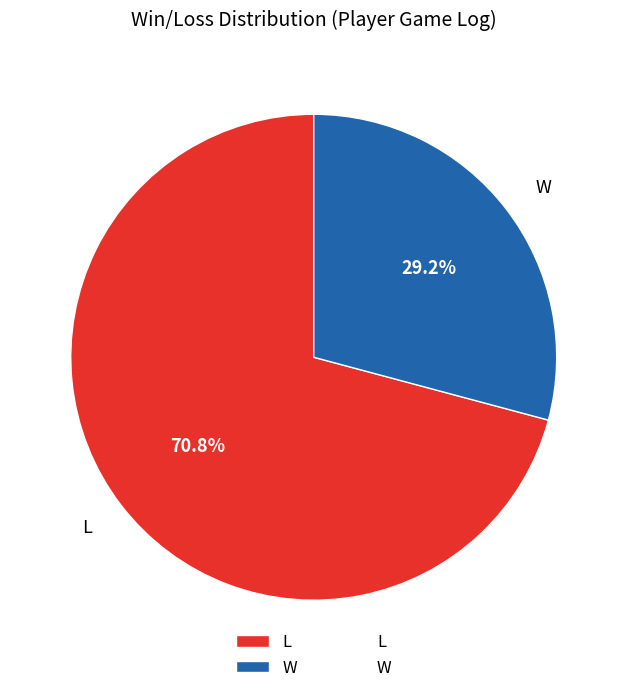

Which slice is the largest?

L